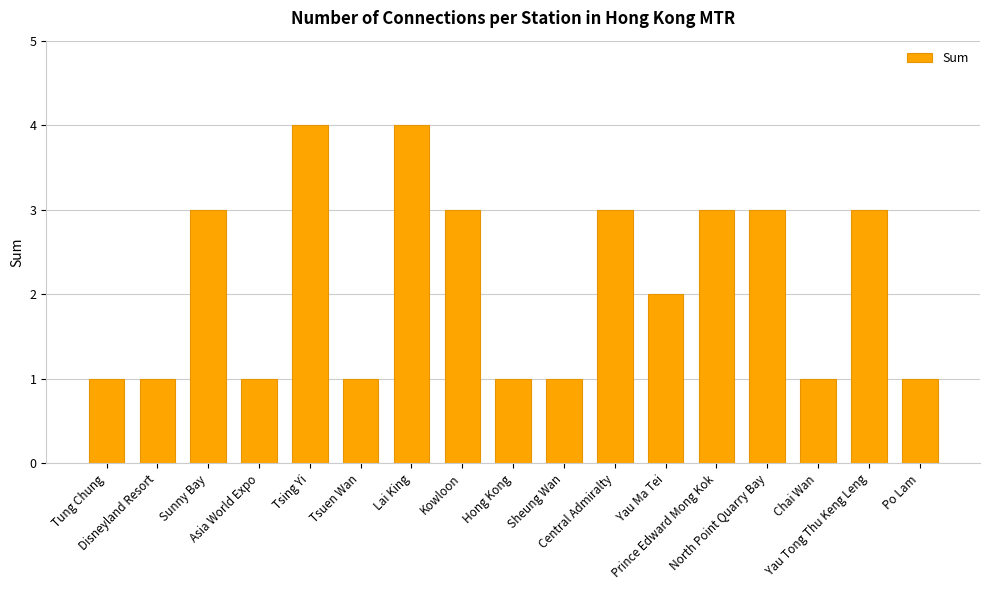

What position from the left is North Point Quarry Bay?

14